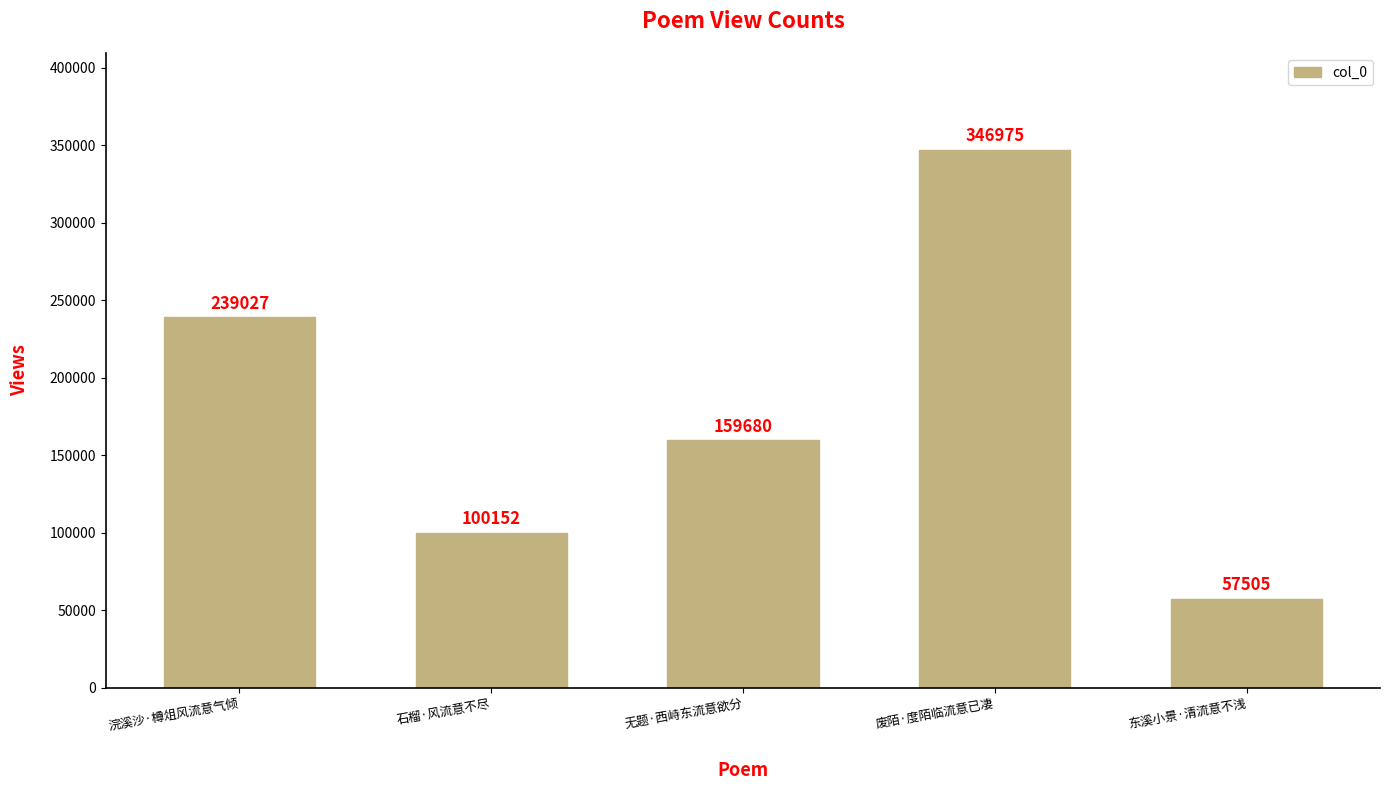

Count the number of data series in this chart.

1